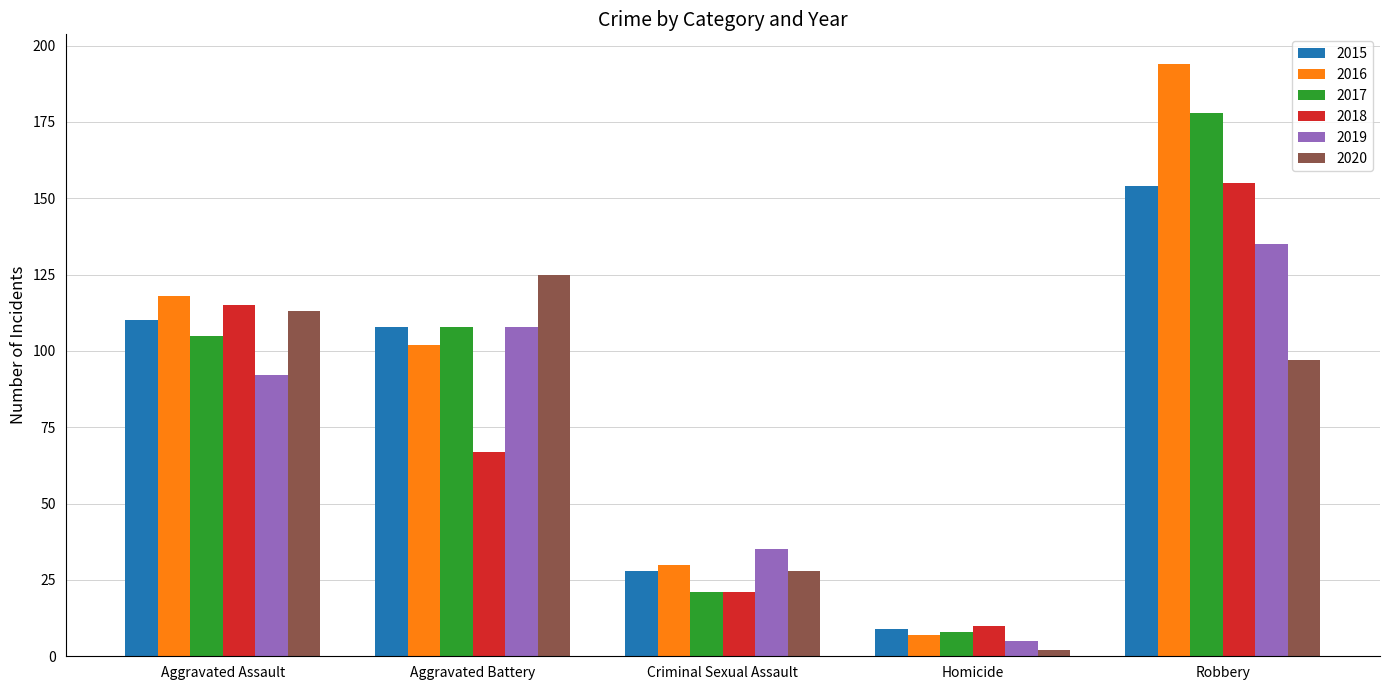

The value of 2019 at Criminal Sexual Assault is 35. True or false?

True